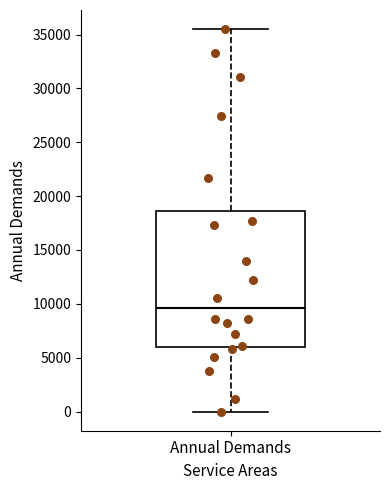

Read this box plot against the y-axis: the position of the median line, the range covered by the box, and the ends of both whiskers. The values are not printed on the chart, so give them approximately, as read against the axis.

median 9500, box 6000 to 18500, whiskers 0 to 35500